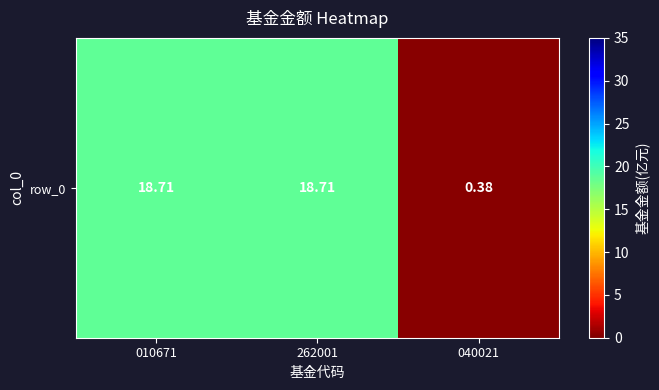

Is it true that the value at 040021 is 0.3?

False